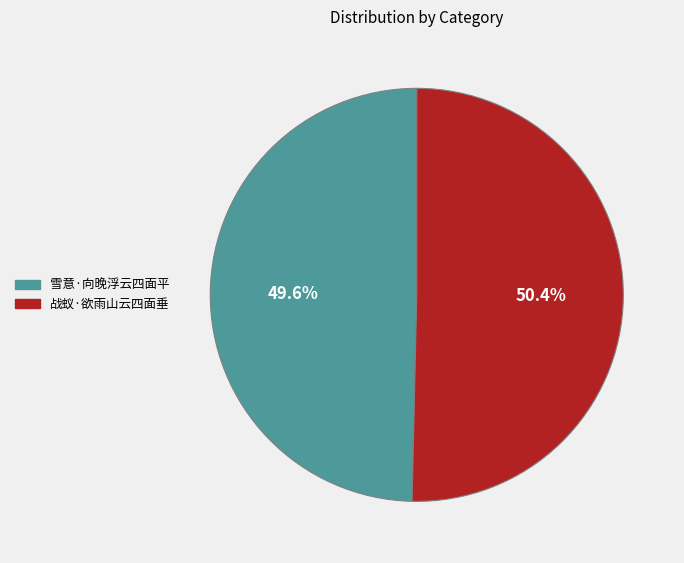

Is it true that 雪意·向晚浮云四面平 is 61% of the pie?

False